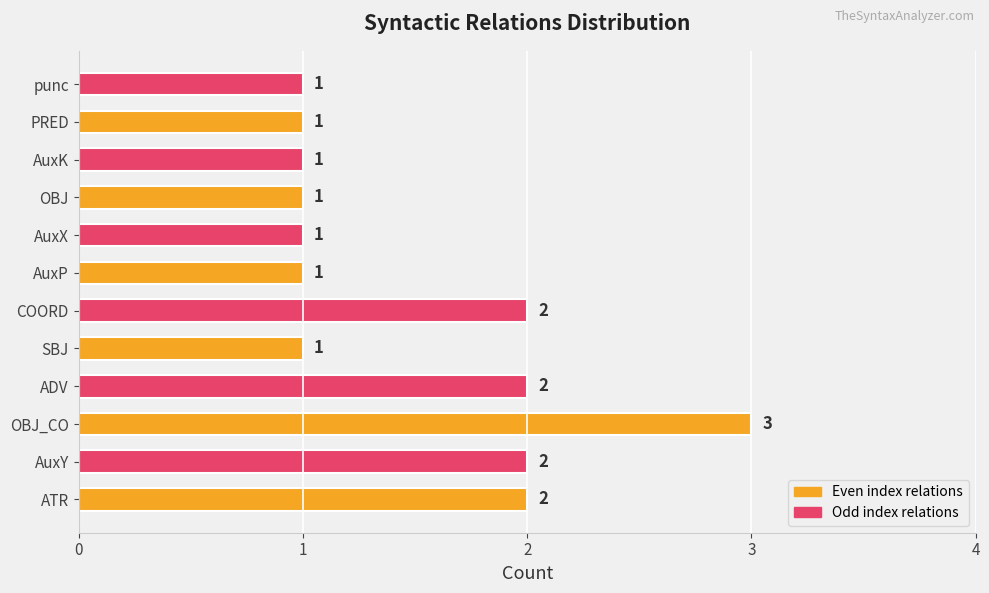

What is the sum of all values?

18